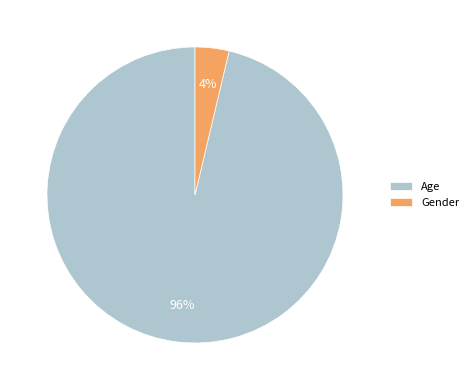

Do Gender and Age together represent more than half of the pie?

Yes